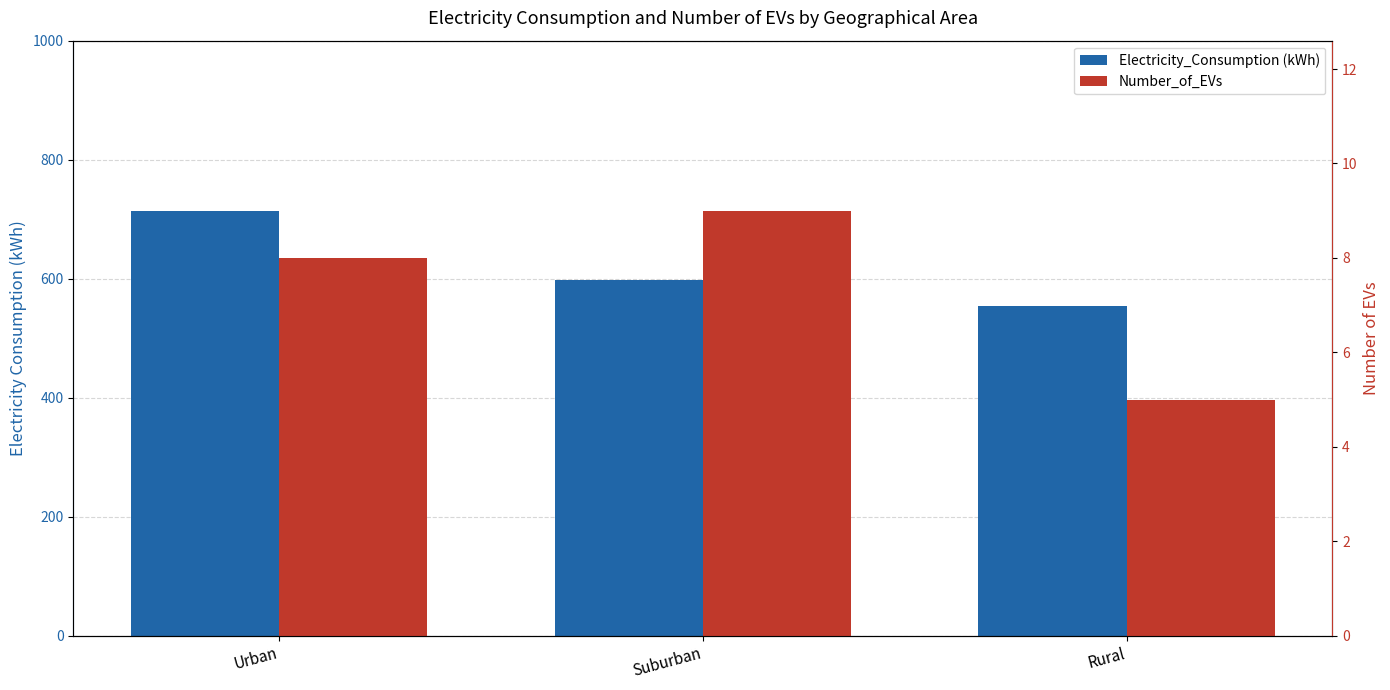

Which series has the largest total across all categories?

Electricity_Consumption (kWh)